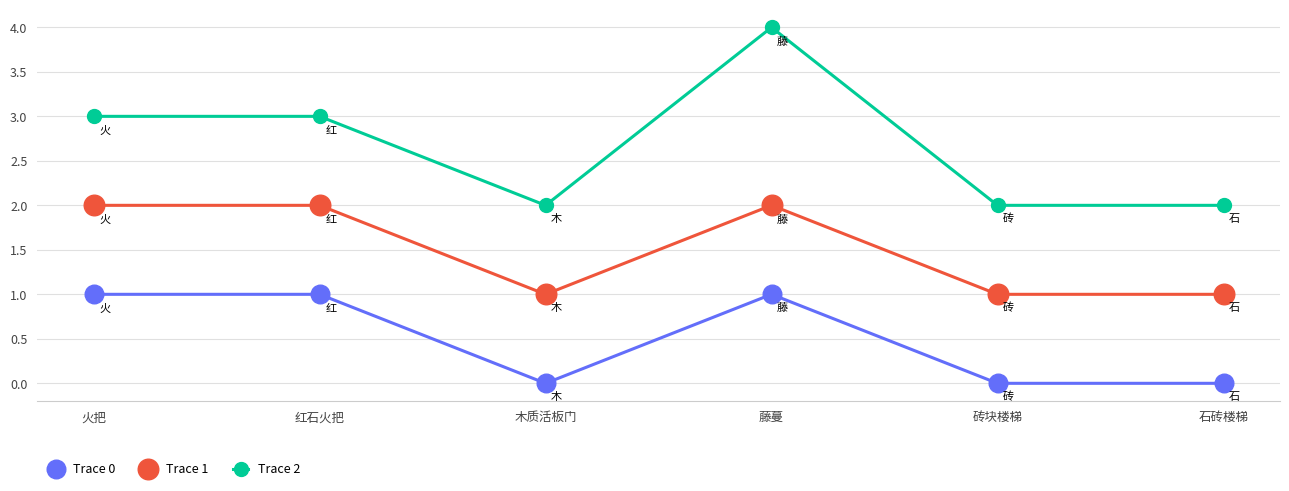

Rank the series by their maximum value, from lowest to highest.

Trace 0, Trace 1, Trace 2